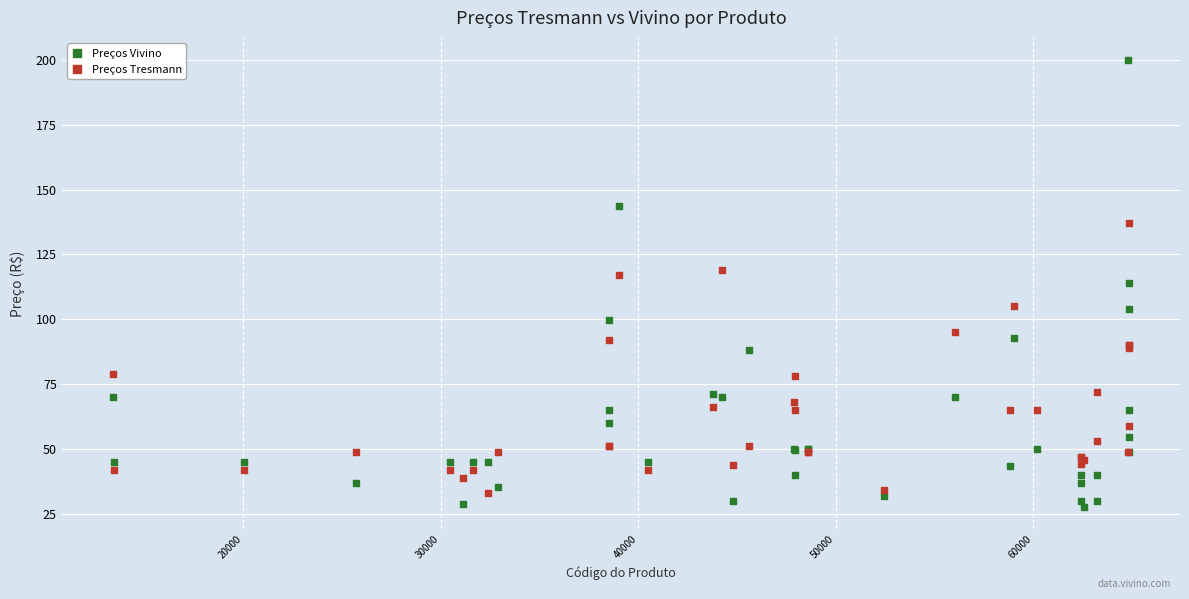

What are all the series names shown in the legend?

Preços Vivino, Preços Tresmann